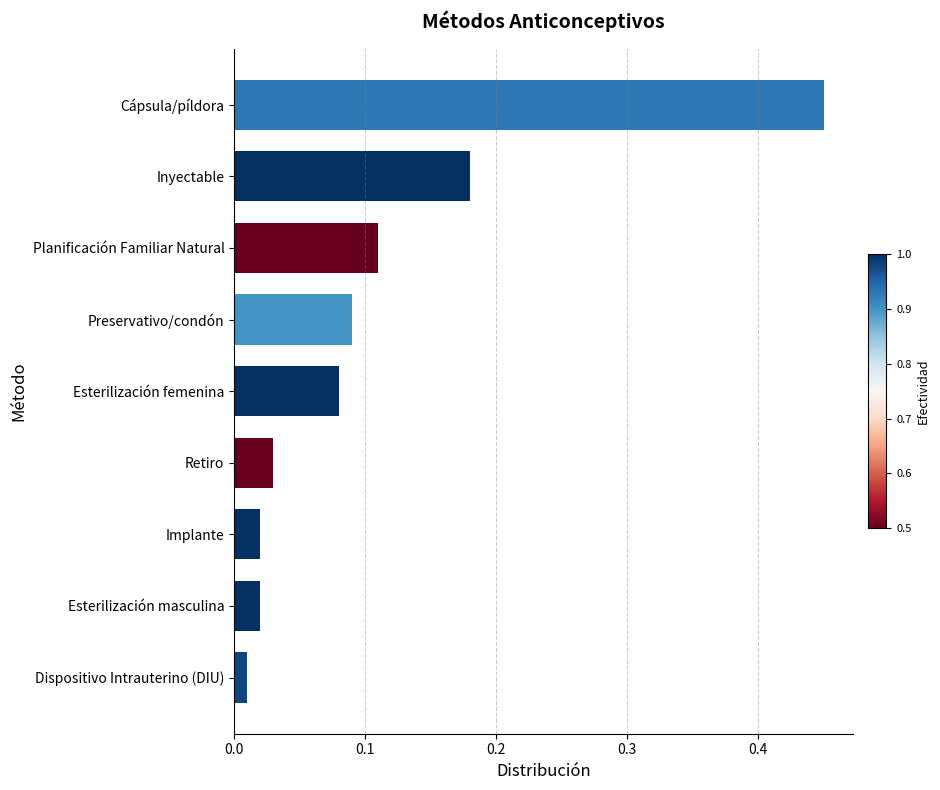

What is the sum of all values?

1.0